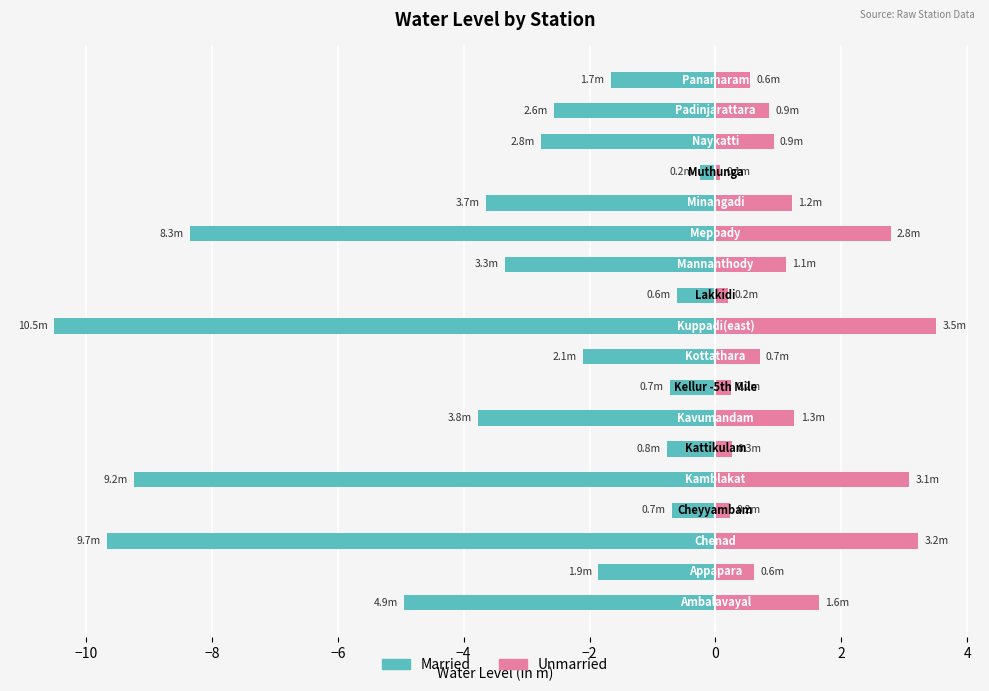

What is the difference between the second highest and second lowest values in the Married series?

9.1